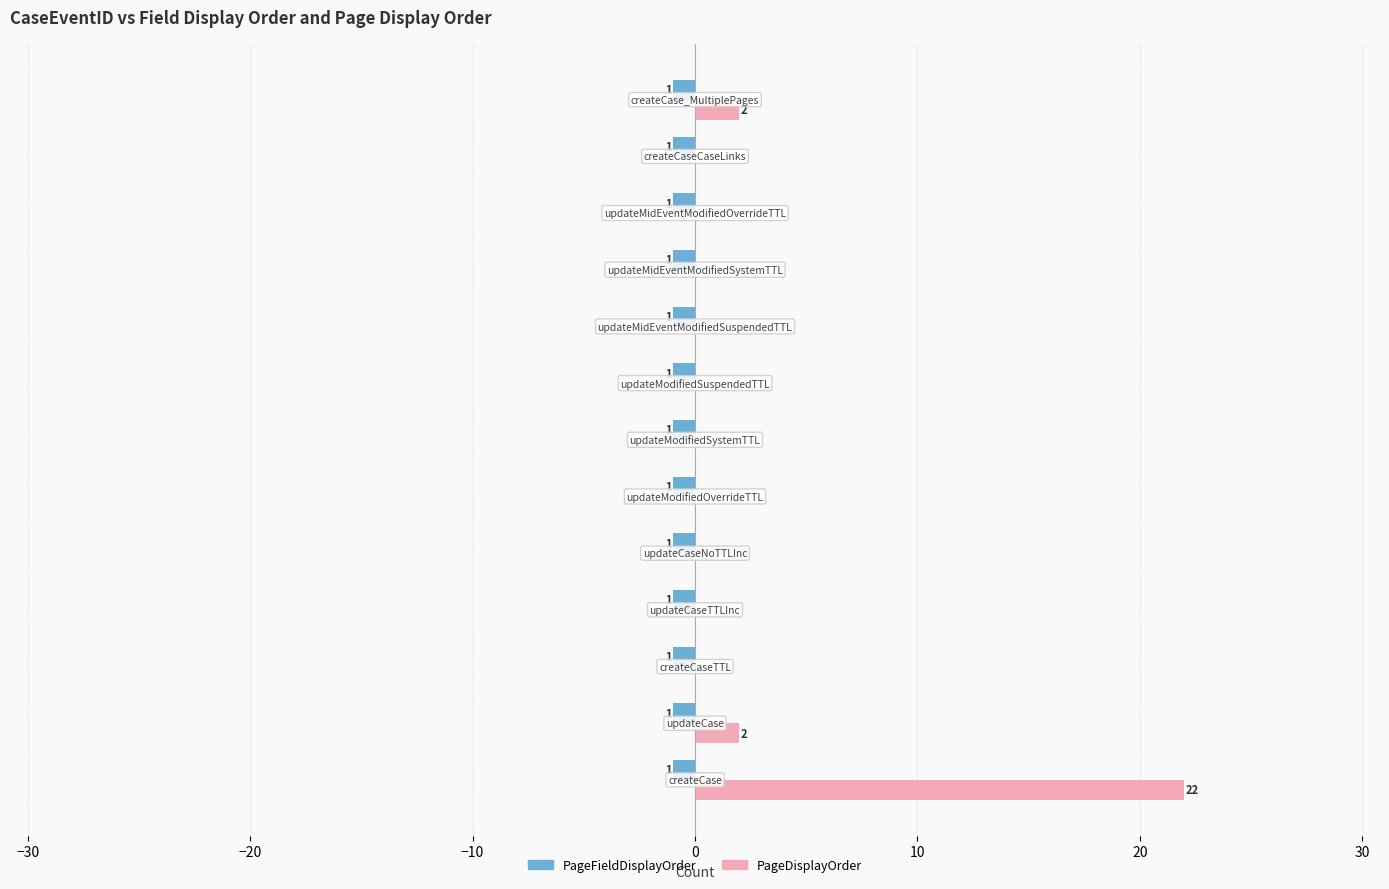

What are all the series names shown in the legend?

PageFieldDisplayOrder, PageDisplayOrder